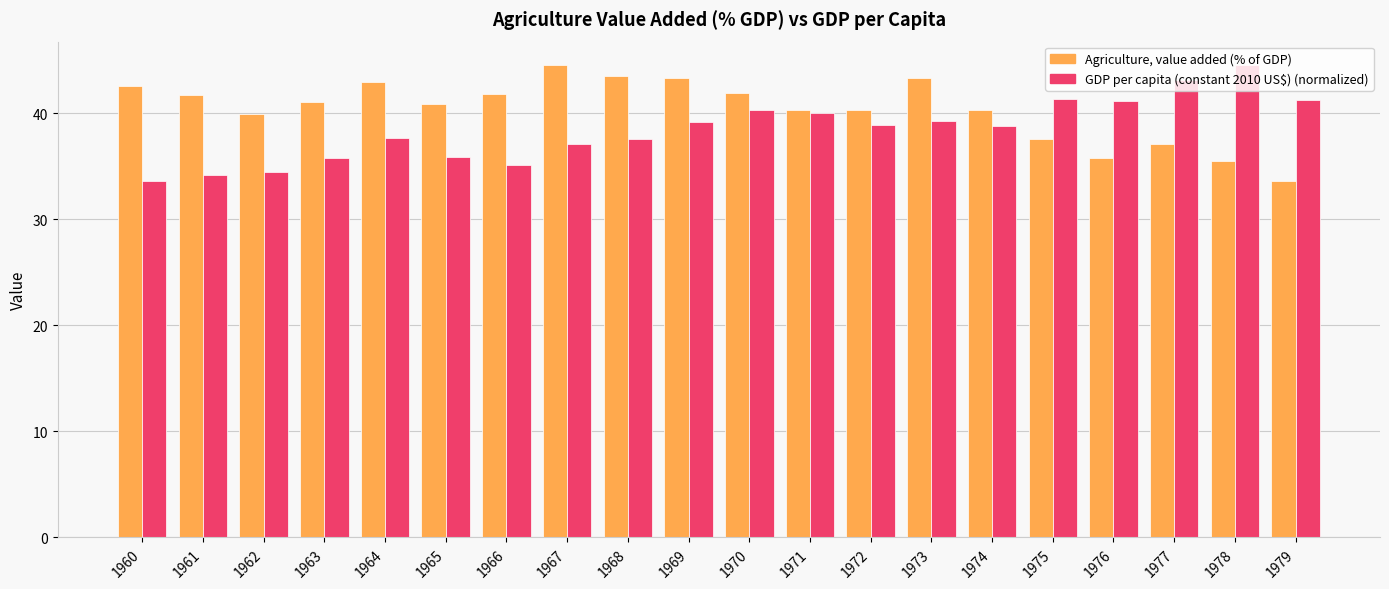

What is the smallest value displayed?

33.6